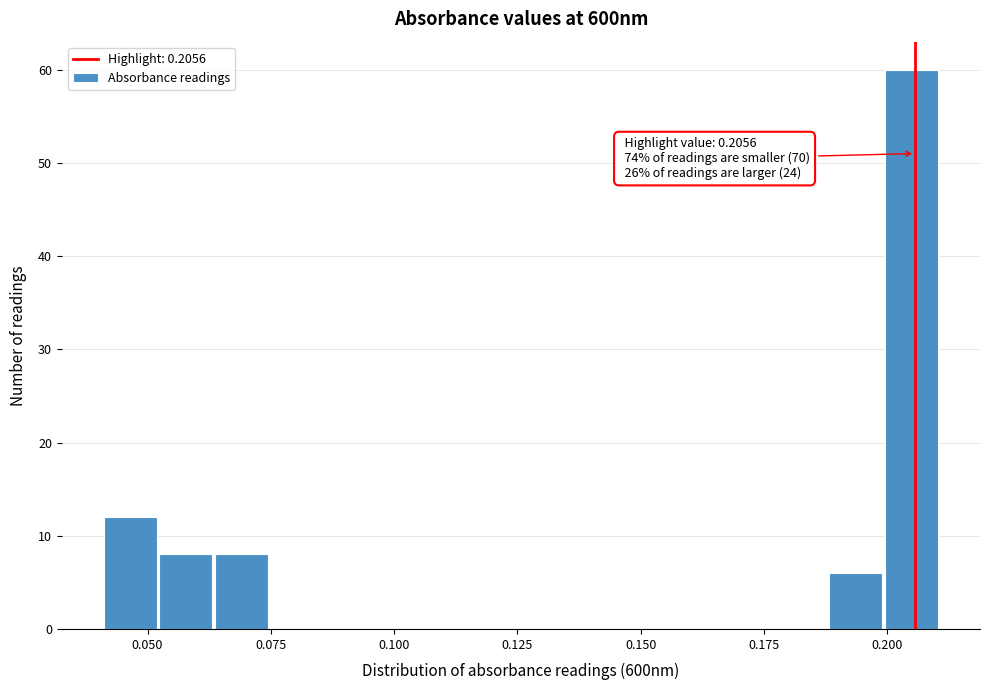

Read against the x-axis, roughly where is the centre of the tallest bar?

0.205